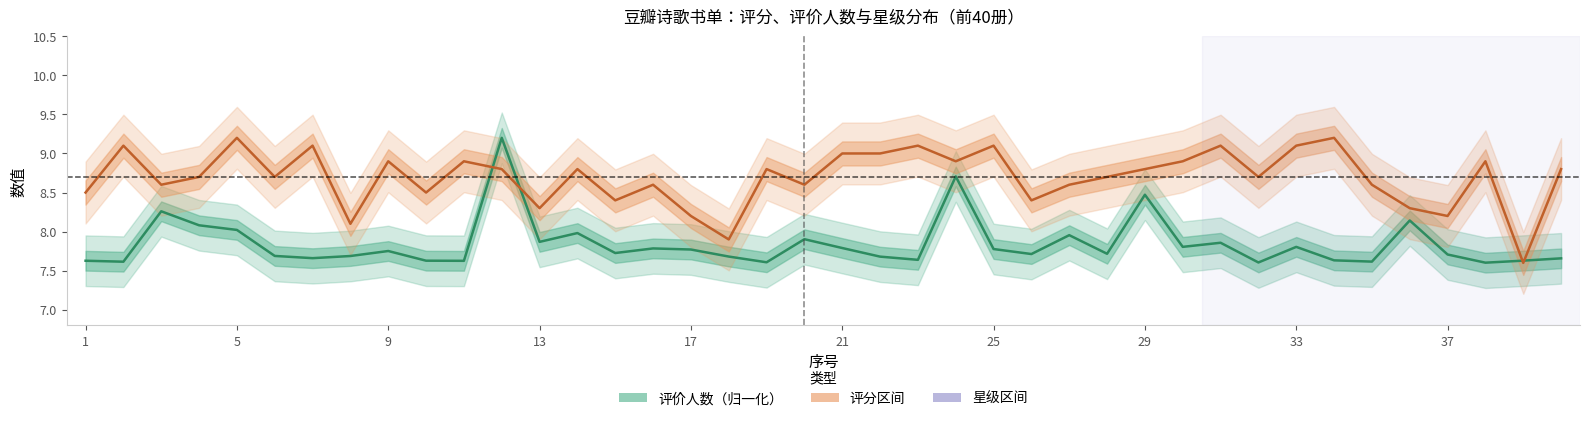

Reading left to right, extract all data points from this chart.

评价人数: 7.6	7.6	8.3	8.1	8.0	7.7	7.7	7.7	7.8	7.6	7.6	9.2	7.9	8.0	7.7	7.8	7.8	7.7	7.6	7.9	7.8	7.7	7.6	8.7	7.8	7.7	8.0	7.7	8.5	7.8	7.9	7.6	7.8	7.6	7.6	8.1	7.7	7.6	7.6	7.7
评分: 8.5	9.1	8.6	8.7	9.2	8.7	9.1	8.1	8.9	8.5	8.9	8.8	8.3	8.8	8.4	8.6	8.2	7.9	8.8	8.6	9.0	9.0	9.1	8.9	9.1	8.4	8.6	8.7	8.8	8.9	9.1	8.7	9.1	9.2	8.6	8.3	8.2	8.9	7.6	8.8
星级: 4.5	4.5	4.5	4.5	4.5	4.5	4.5	4.0	4.5	4.5	4.5	4.5	4.0	4.5	4.0	4.5	4.0	4.0	4.5	4.5	4.5	4.5	4.5	4.5	4.5	4.0	4.5	4.5	4.5	4.5	4.5	4.5	4.5	4.5	4.5	4.0	4.0	4.5	4.0	4.5